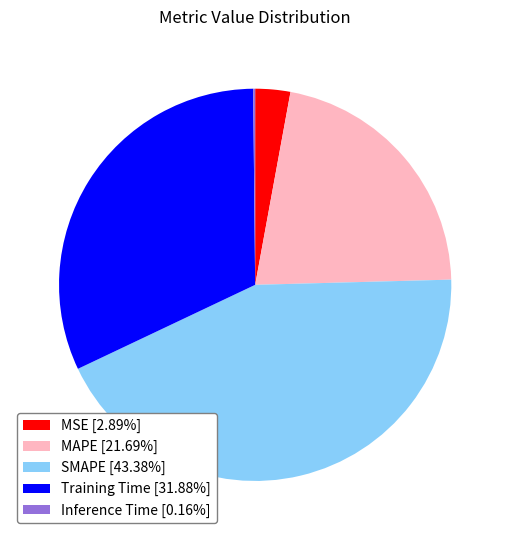

Combined, do MAPE [21.69%] and SMAPE [43.38%] account for over 50%?

Yes